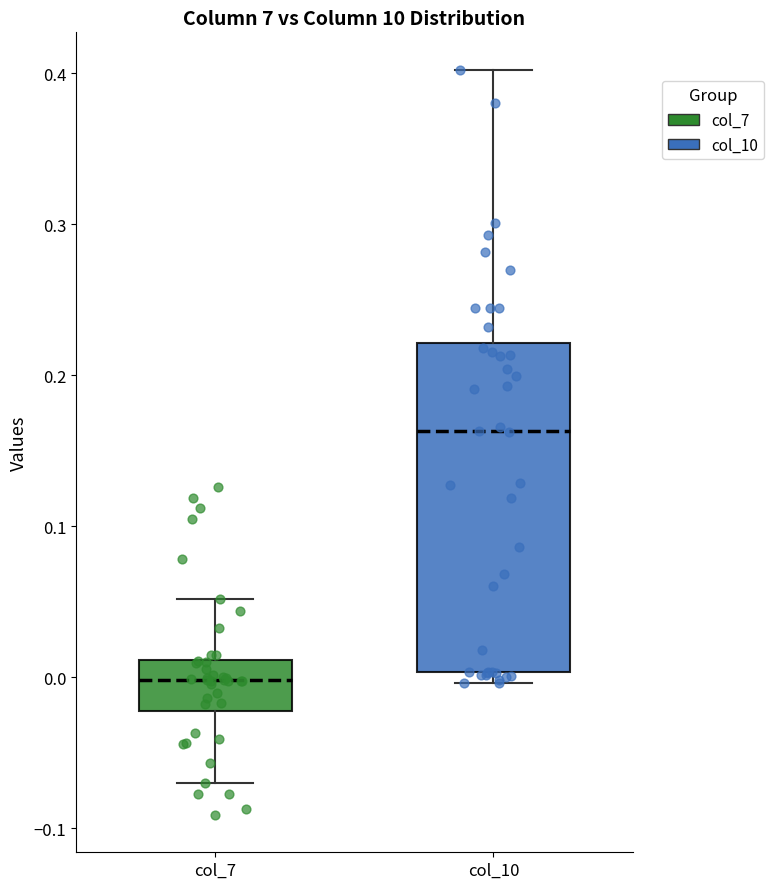

Which box has the lowest median line?

col_7